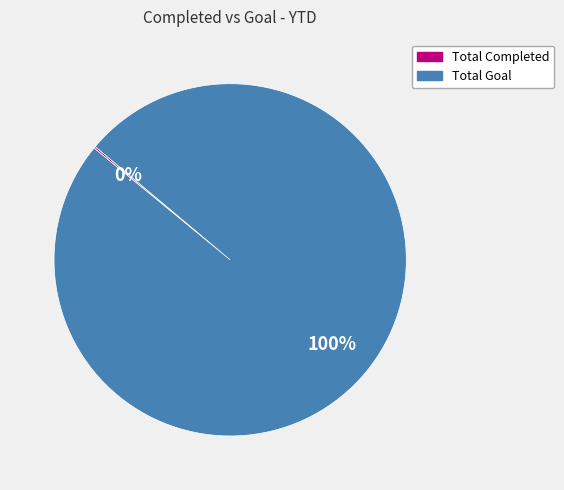

To the nearest percent, what is the difference between the largest and smallest slice percentages?

100%